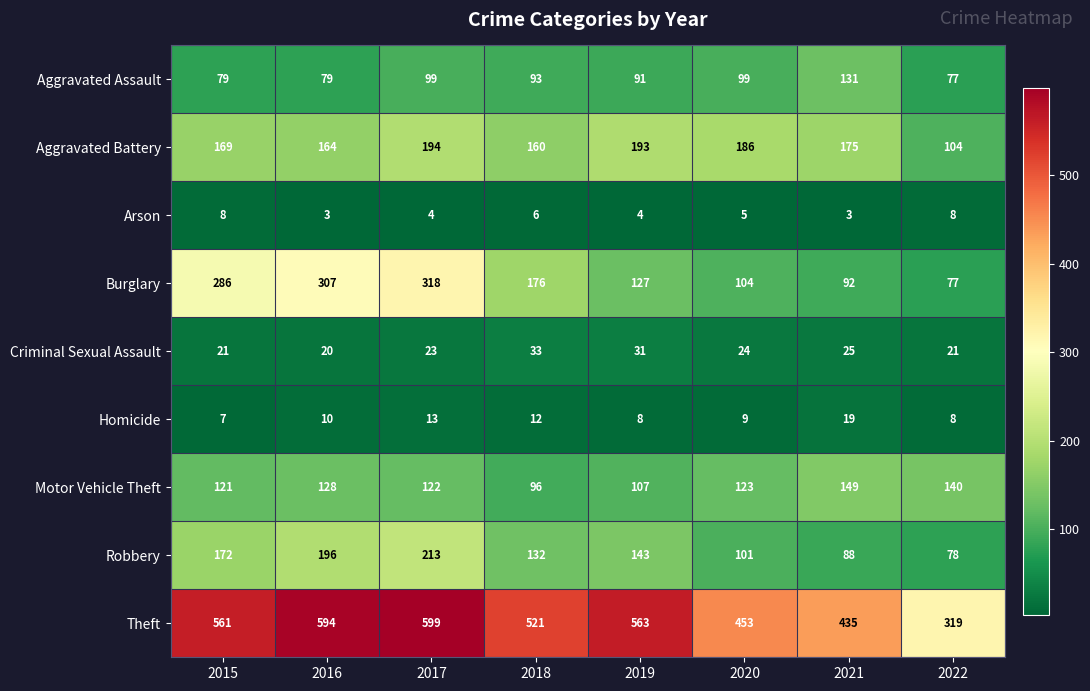

Is the value of Arson at 2015 greater than the value of Robbery at 2018?

No